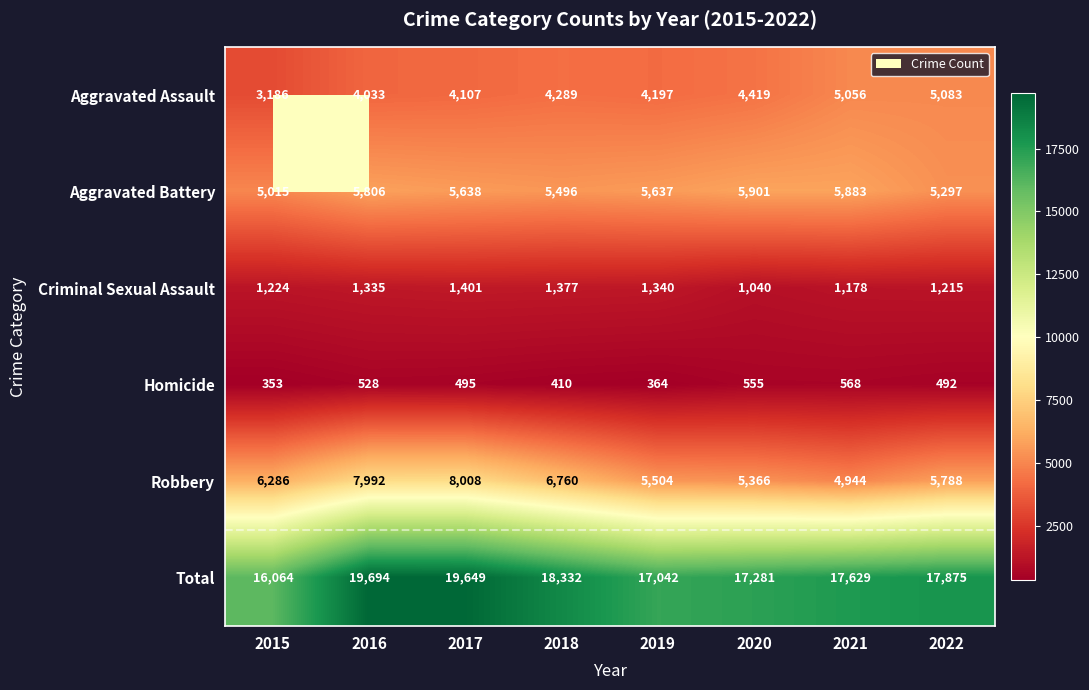

Which series has the largest range (max minus min)?

Total